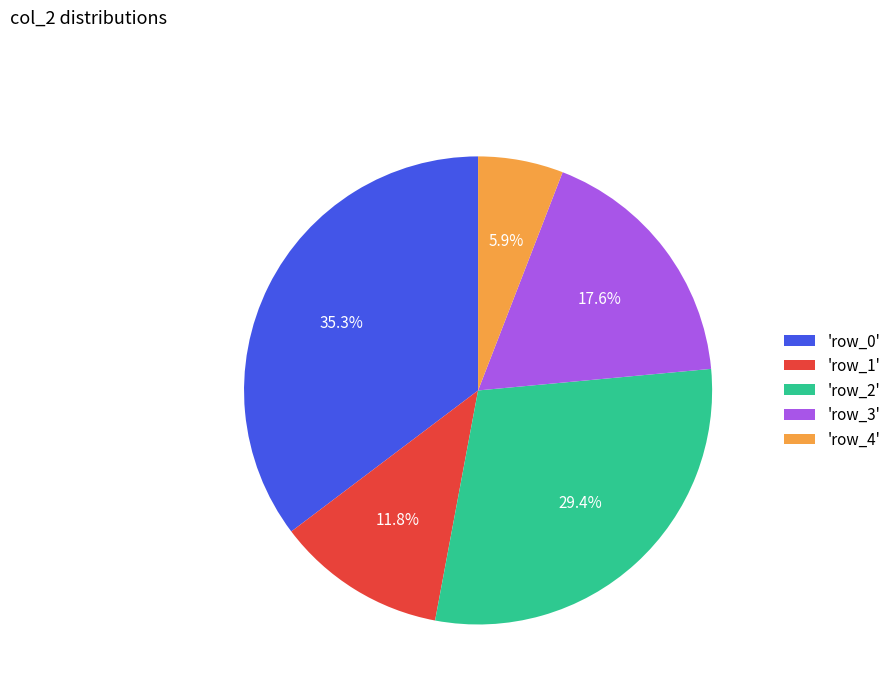

Count the number of slices in the pie.

5